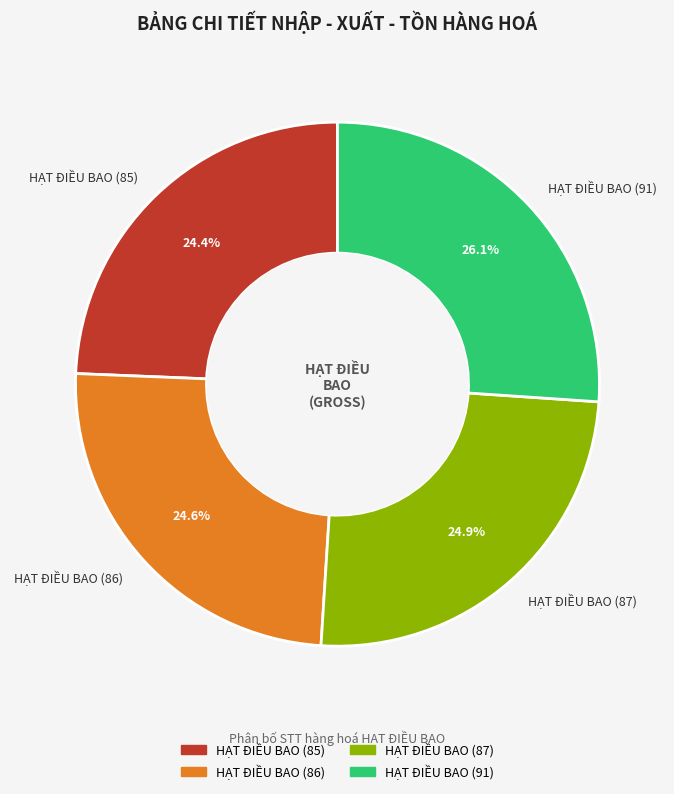

Is there a majority slice in this chart?

No